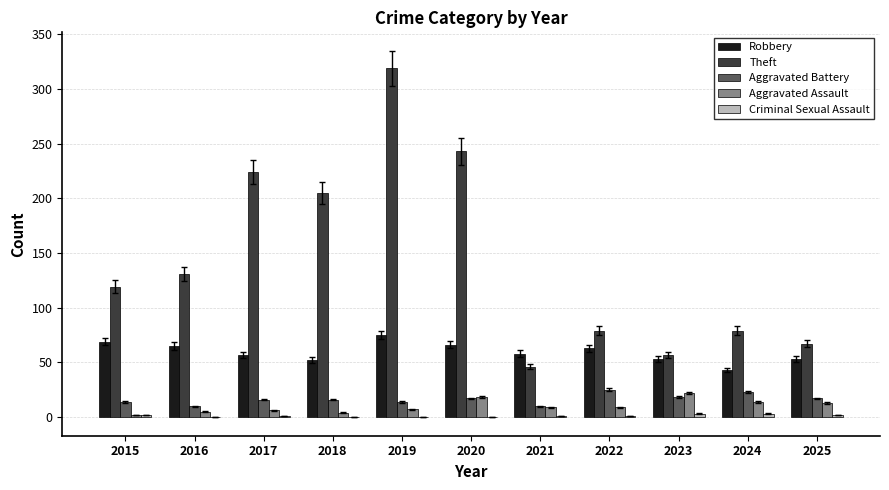

Is it true that Aggravated Assault equals 6 at 2017?

True